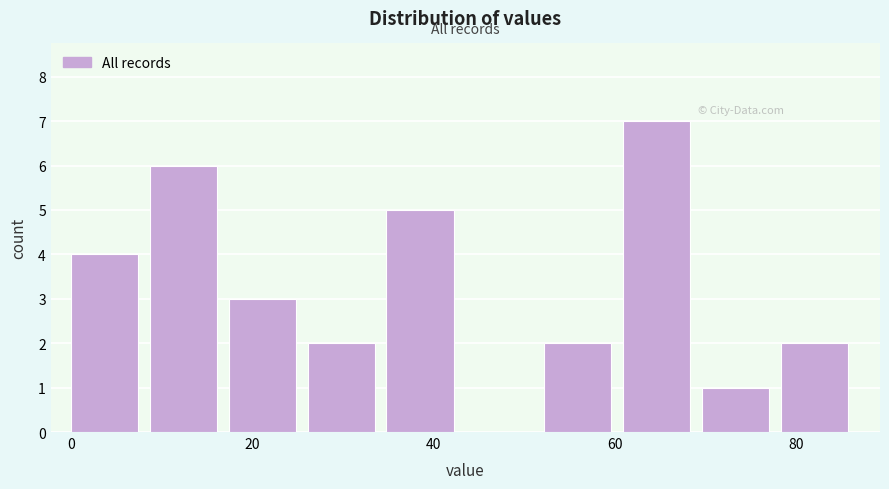

Reading left to right, transcribe this chart: for each bar, give the range it covers on the x-axis and its height. Neither the bar edges nor the heights are printed on the chart, so give them approximately, as read against the axes.

0 to 8: 4
8 to 18: 6
18 to 26: 3
26 to 34: 2
34 to 44: 5
44 to 52: 0
52 to 60: 2
60 to 70: 7
70 to 78: 1
78 to 88: 2